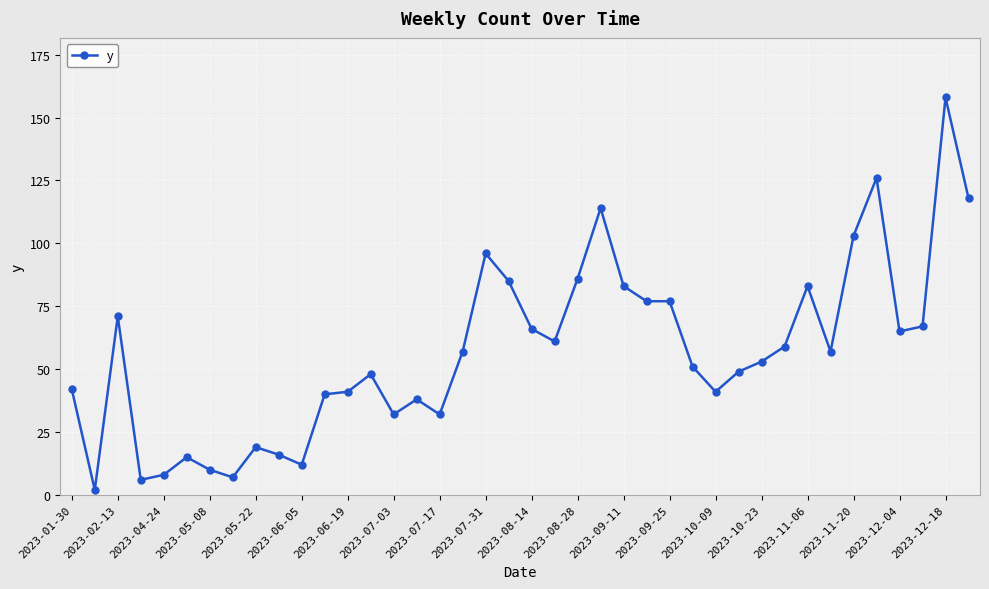

What is the value of the 28th point from the left?

51